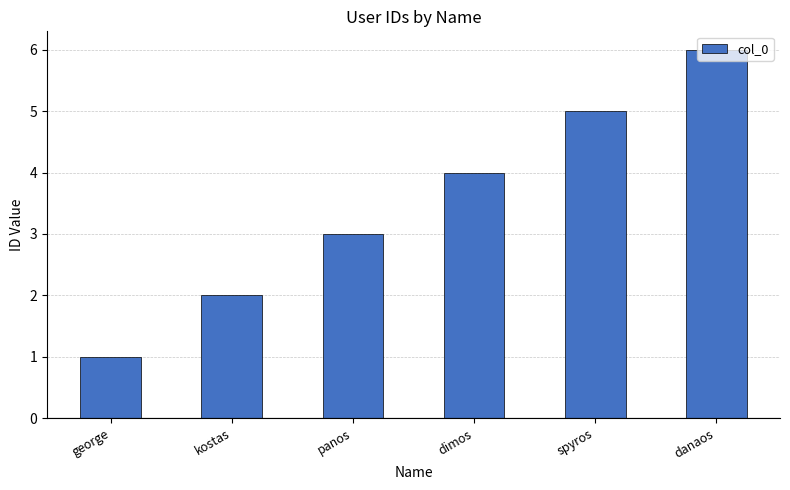

Reading left to right, list all the values displayed in this chart.

george=1	kostas=2	panos=3	dimos=4	spyros=5	danaos=6